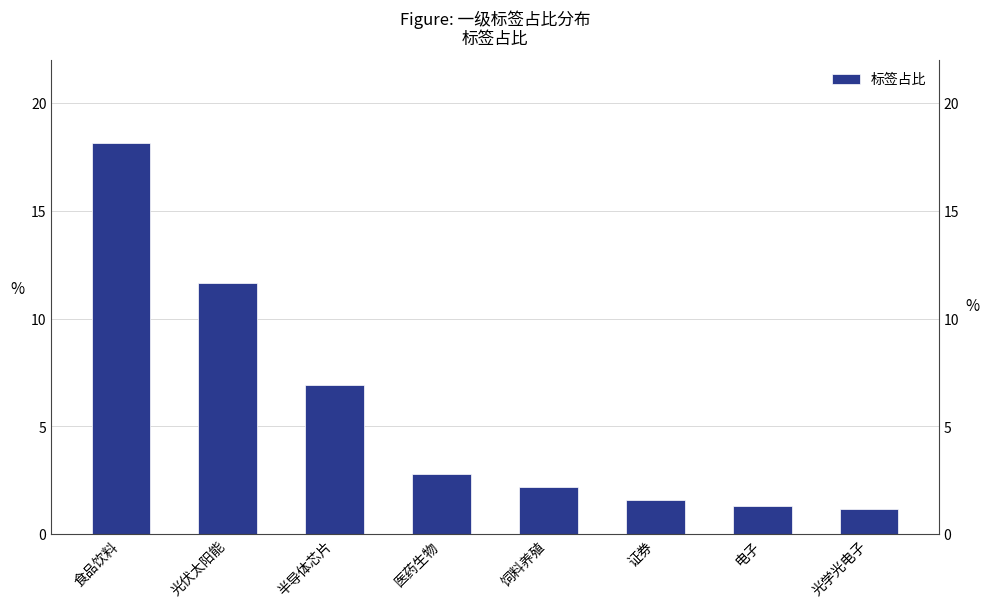

List the labels in order of value, smallest first.

光学光电子, 电子, 证券, 饲料养殖, 医药生物, 半导体芯片, 光伏太阳能, 食品饮料